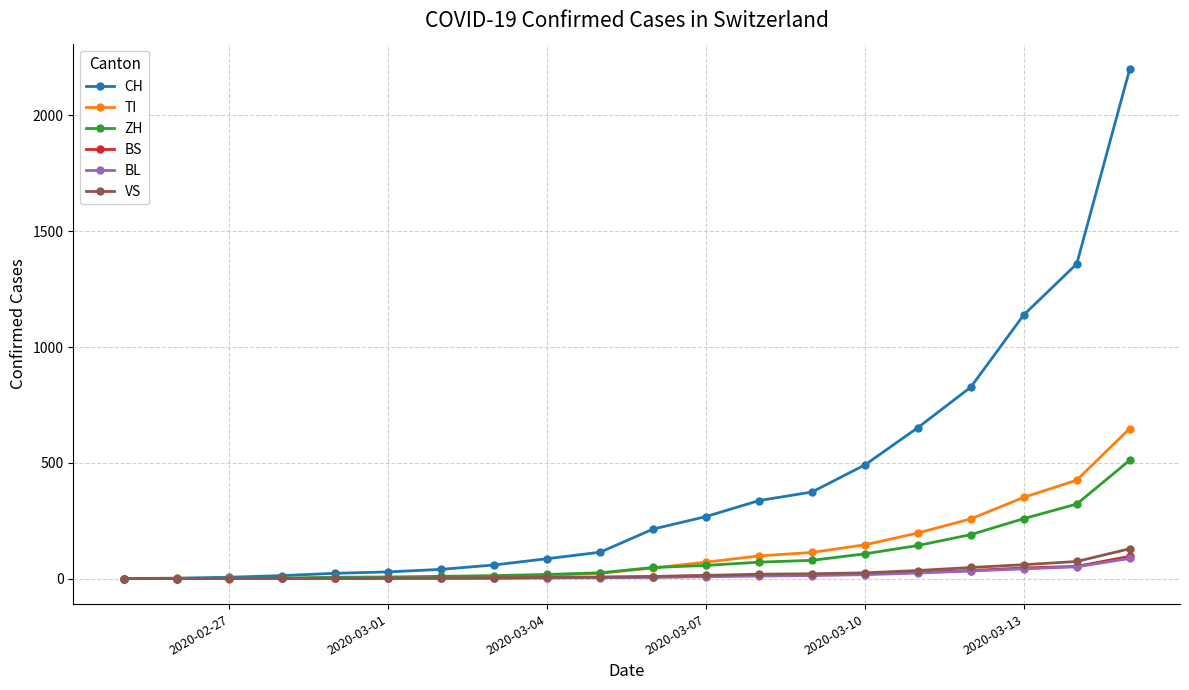

What is the highest value of the VS series?

129